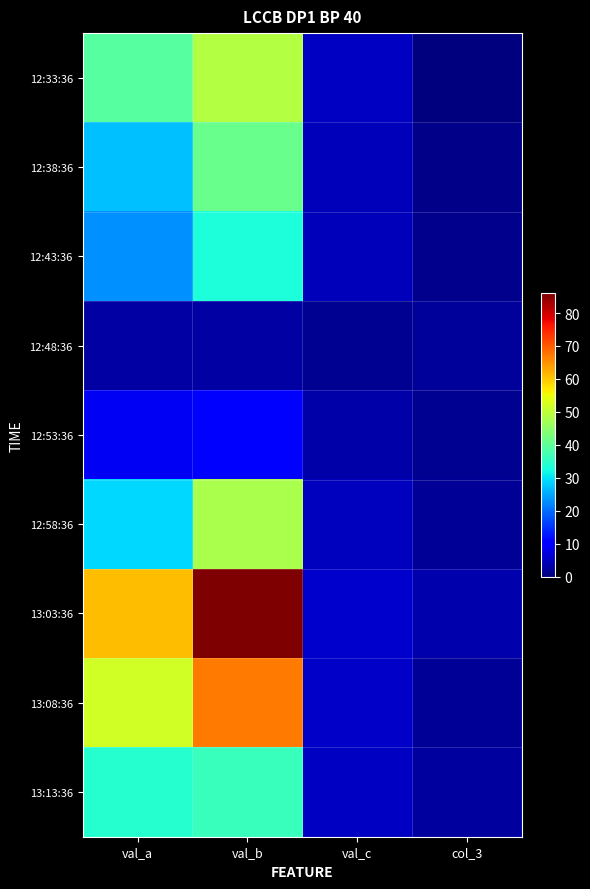

Reading left to right, what are all the values shown in this chart?

12:33:36: val_a=39.0	val_b=49.0	val_c=5.2	col_3=0.0
12:38:36: val_a=27.0	val_b=41.0	val_c=4.6	col_3=1.0
12:43:36: val_a=23.0	val_b=33.0	val_c=4.4	col_3=1.0
12:48:36: val_a=3.0	val_b=3.0	val_c=1.6	col_3=2.0
12:53:36: val_a=9.0	val_b=10.0	val_c=3.1	col_3=1.7
12:58:36: val_a=29.0	val_b=48.0	val_c=4.7	col_3=1.7
13:03:36: val_a=61.0	val_b=86.0	val_c=5.8	col_3=3.4
13:08:36: val_a=52.0	val_b=67.0	val_c=5.6	col_3=1.9
13:13:36: val_a=34.0	val_b=36.0	val_c=5.1	col_3=2.6